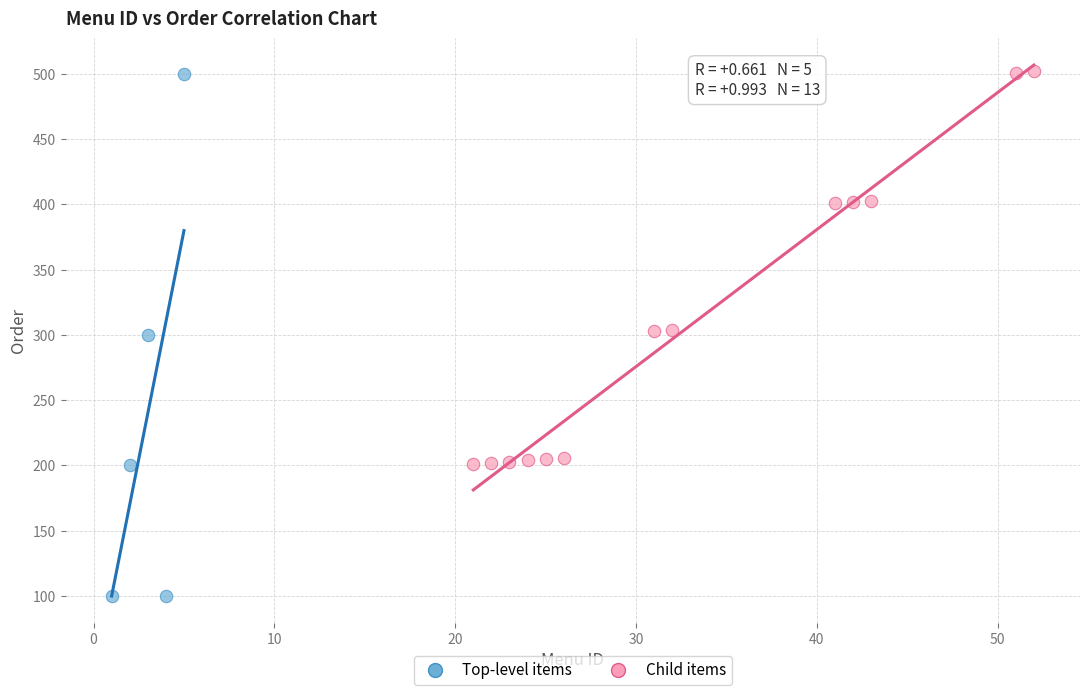

Which series has the largest Y range (max minus min)?

Top-level items